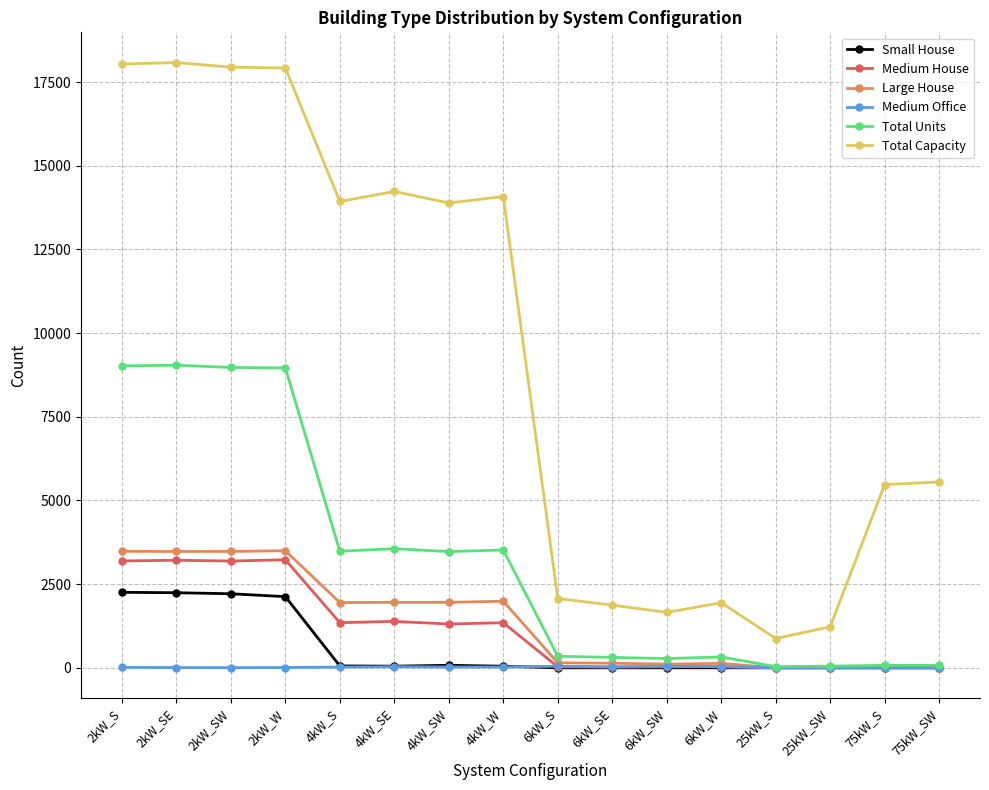

Which series has the widest spread of values?

Total Capacity